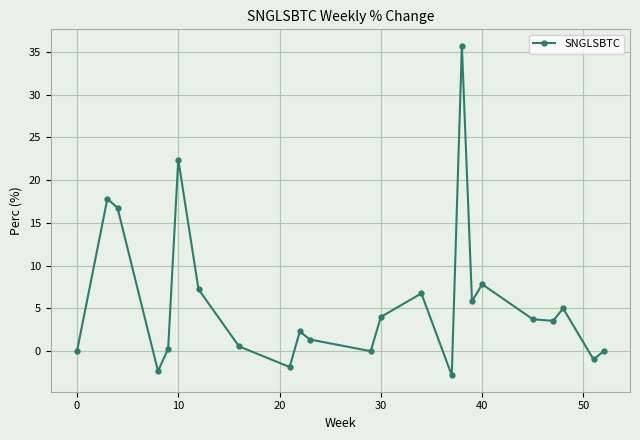

Reading left to right, what are all the values shown in this chart?

0.0	17.8	16.8	-2.3	0.3	22.4	7.2	0.6	-1.9	2.3	1.4	0.0	4.0	6.8	-2.8	35.7	5.8	7.8	3.7	3.5	5.0	-1.0	0.0